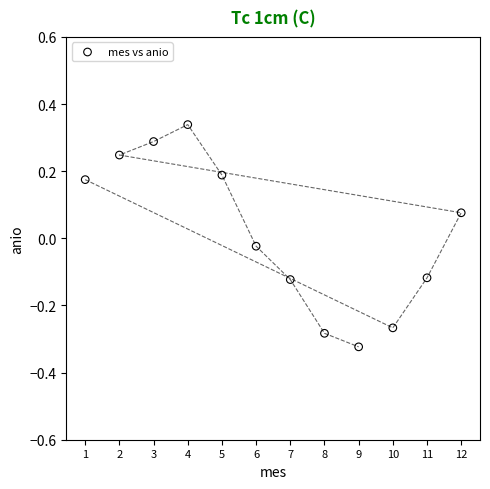

What is the range of X values (max minus min)?

11.0